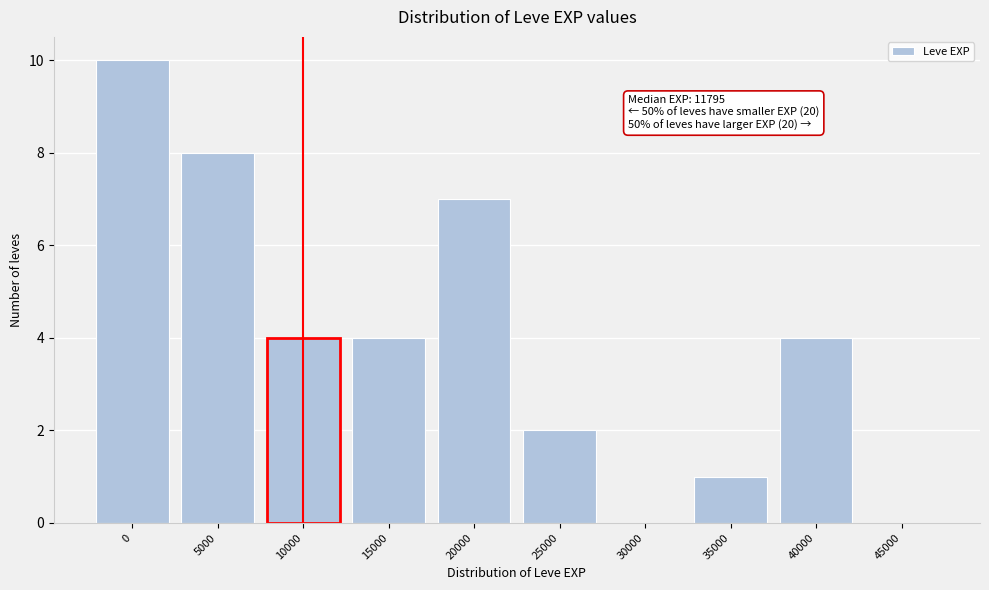

Reading left to right, transcribe all the data shown in this chart.

0=10	5000=8	10000=4	15000=4	20000=7	25000=2	30000=0	35000=1	40000=4	45000=0